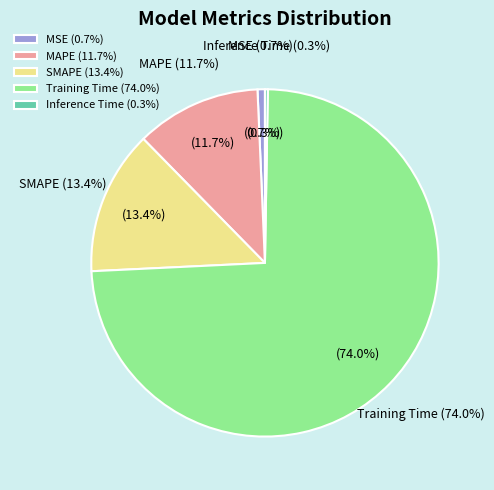

To the nearest percent, what is the difference between the largest and smallest slice percentages?

74%